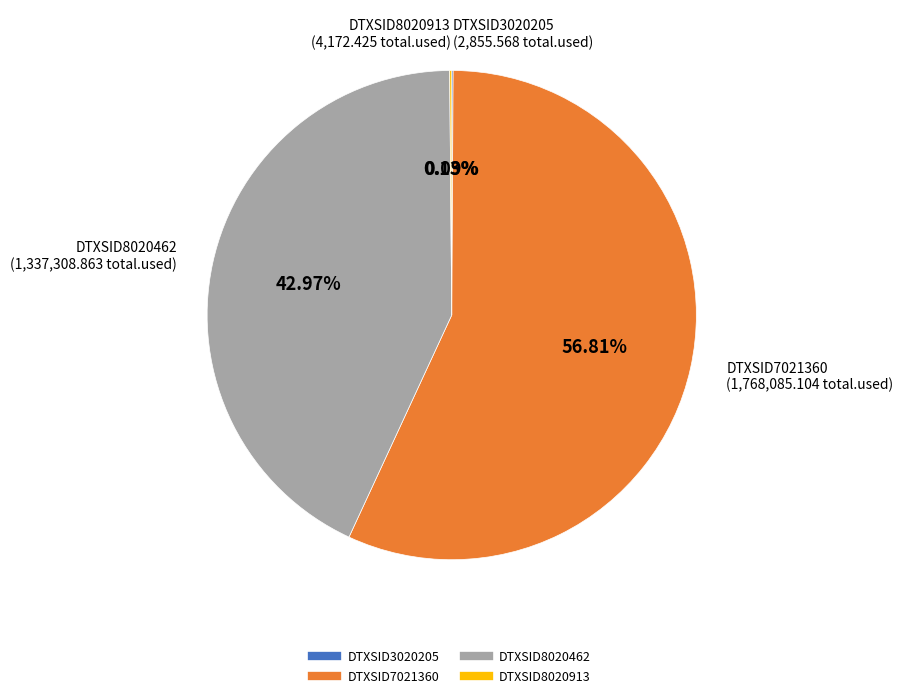

Is there any slice that represents more than half of the pie?

Yes